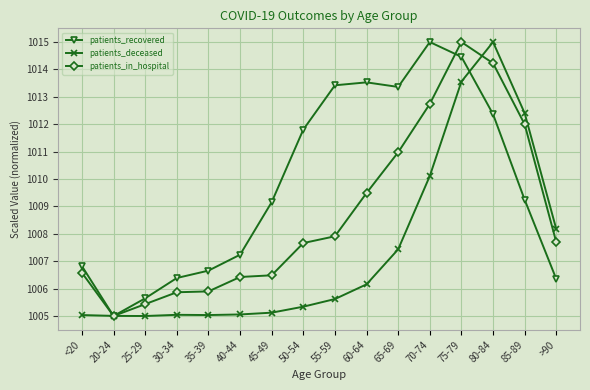

What position from the right is 85-89?

2